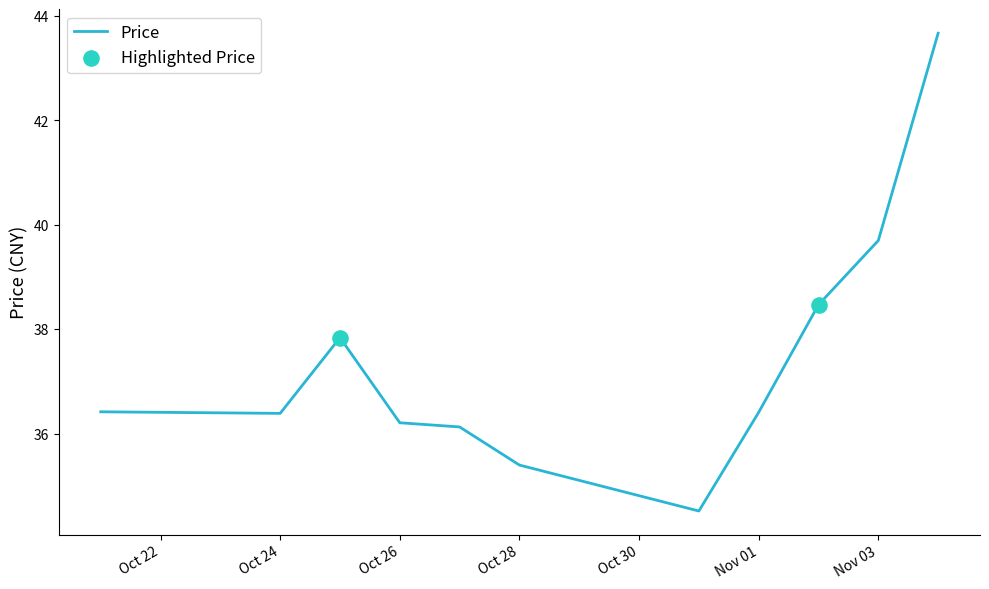

What is the maximum value shown in the chart?

43.7